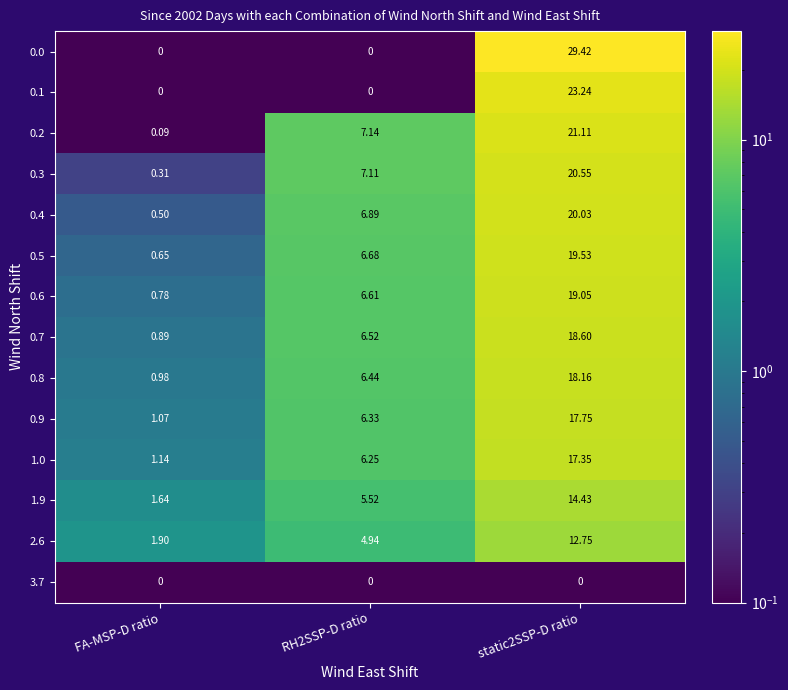

Which series has the largest total across all categories?

0.0